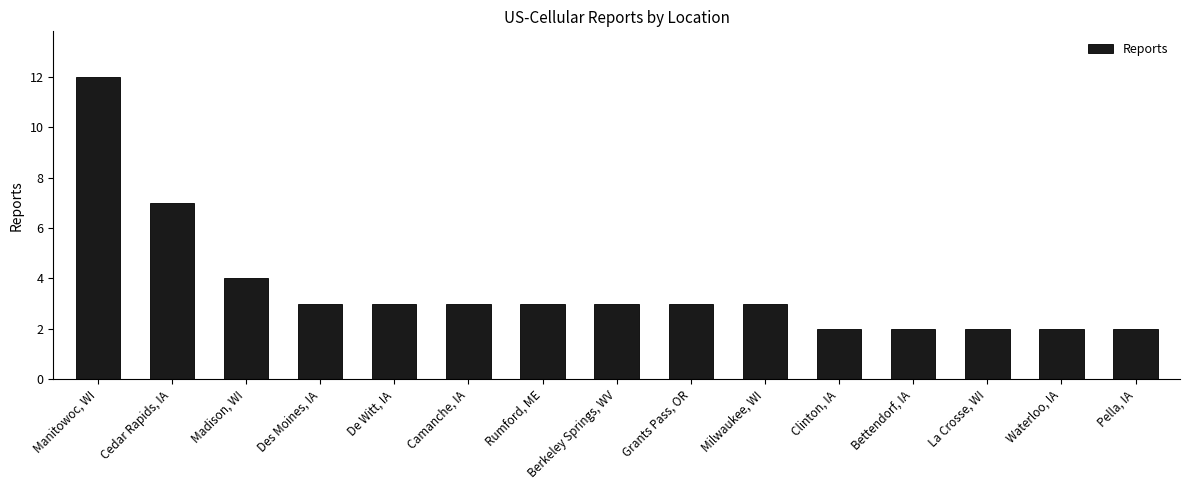

Is it true that the value at Rumford, ME is 1?

False